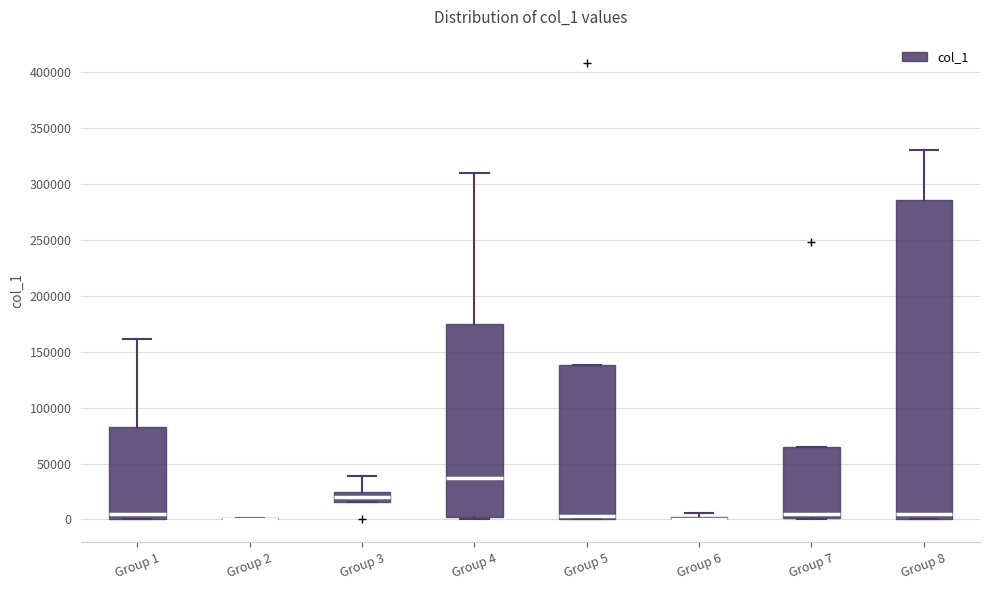

Comparing the boxes themselves (not the whiskers), which one is the tallest?

Group 8